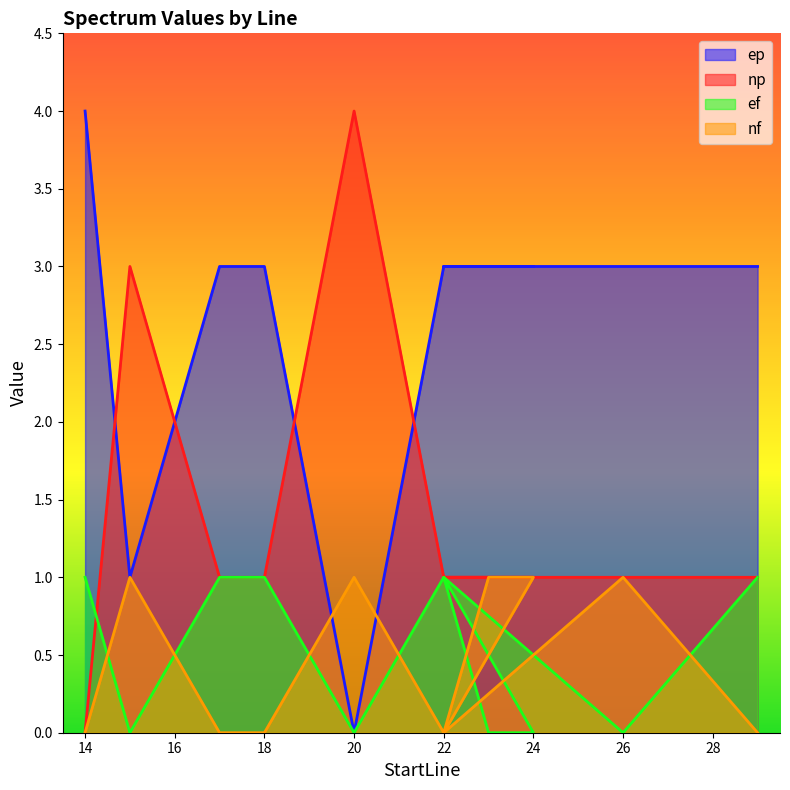

What is the difference between the maximum and minimum values in the nf series?

1